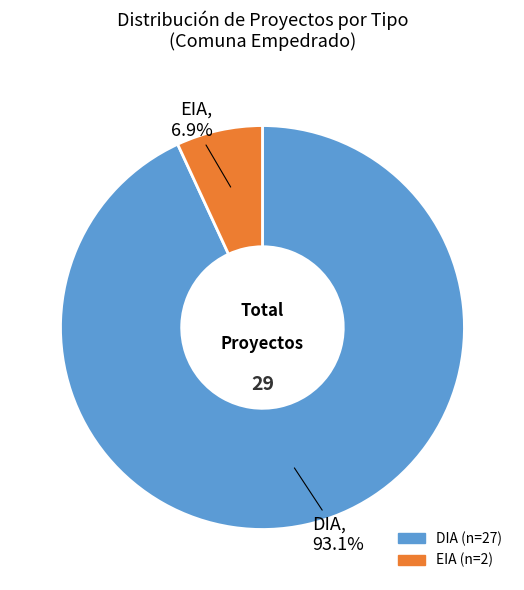

How many slices are in this pie chart?

2